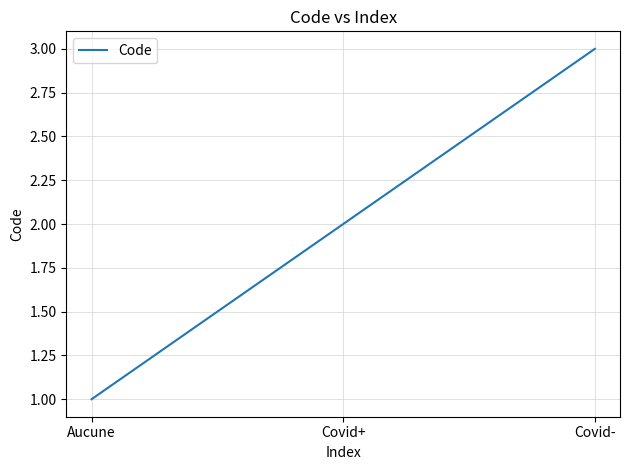

Rank the categories by value from highest to lowest.

Covid-, Covid+, Aucune